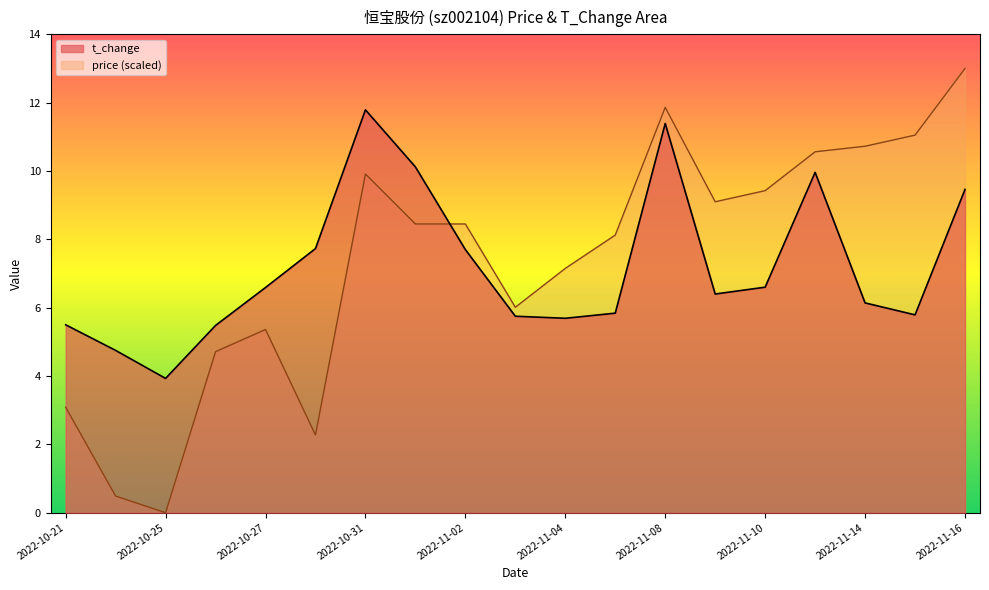

At how many categories does at least one series exceed 10?

7